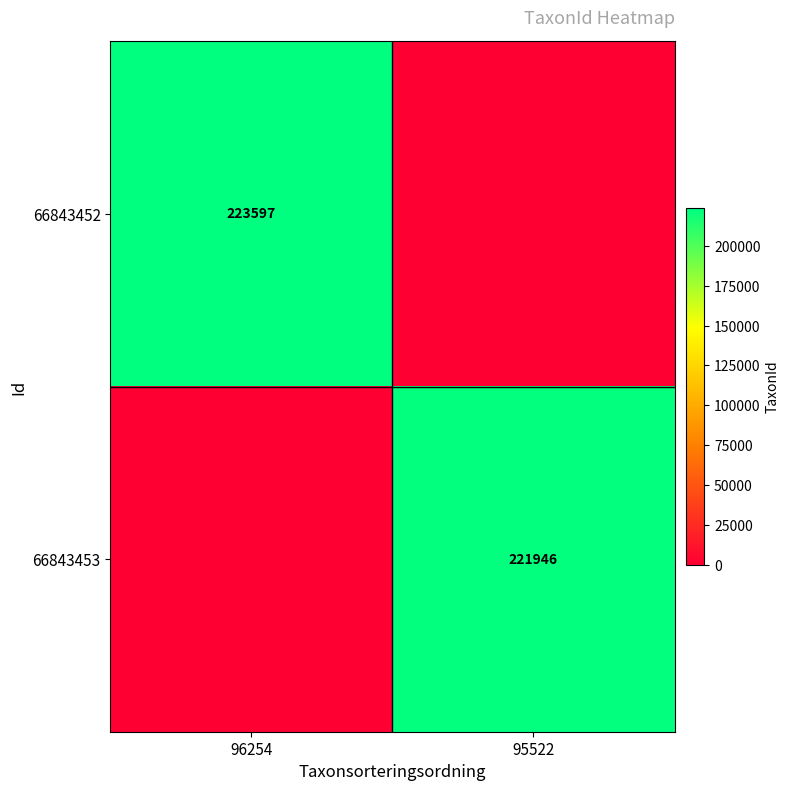

The value of 66843452 at 96254 is 223597. True or false?

True